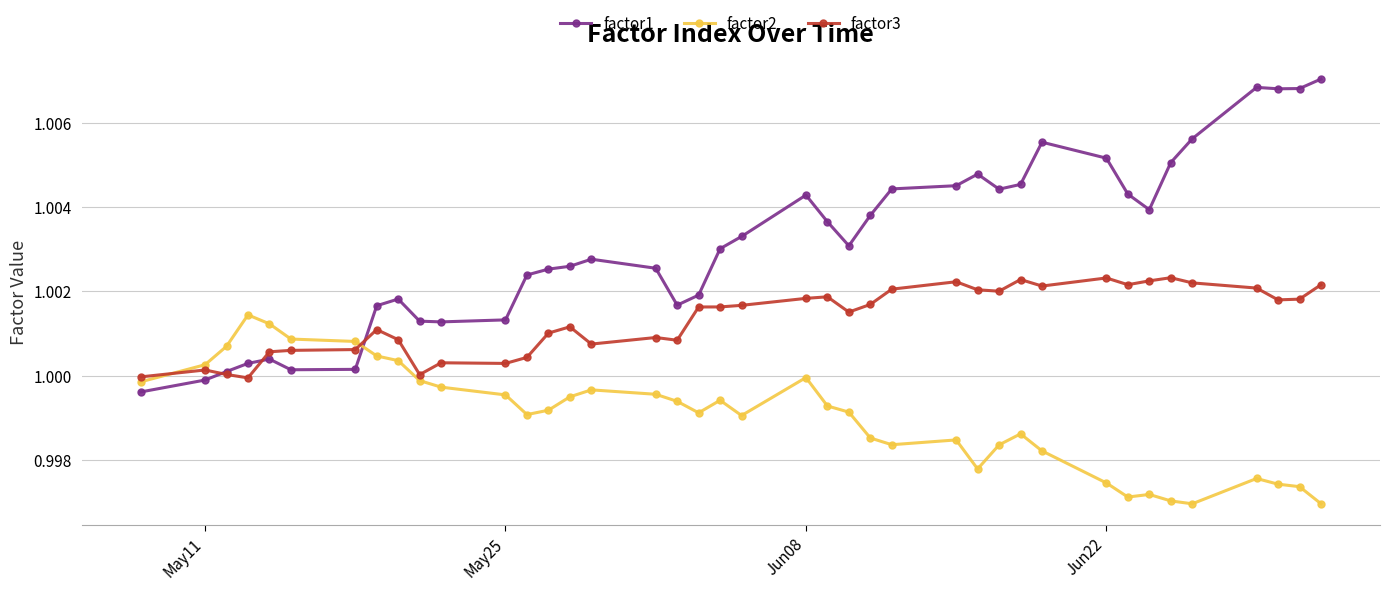

Which series has the widest spread of values?

factor1